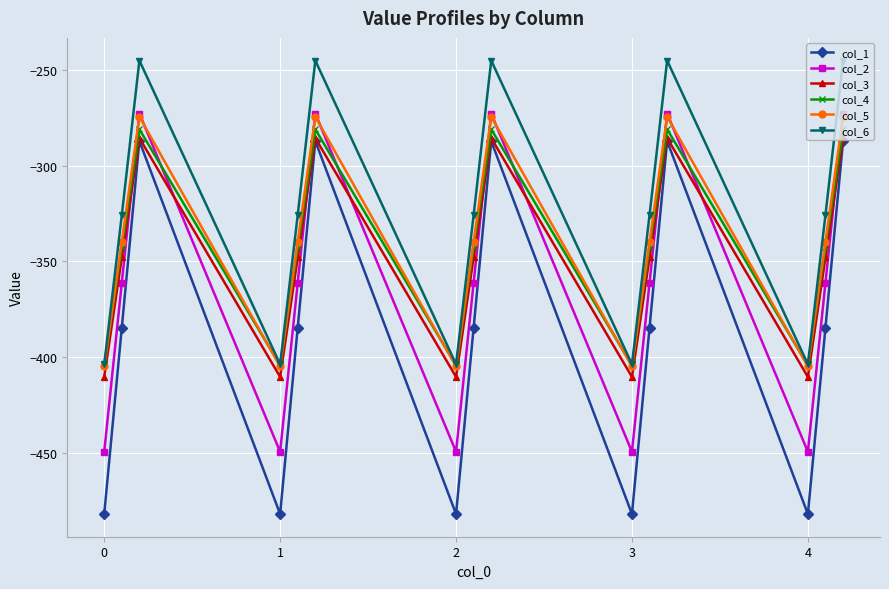

Which series has the widest spread of values?

col_1